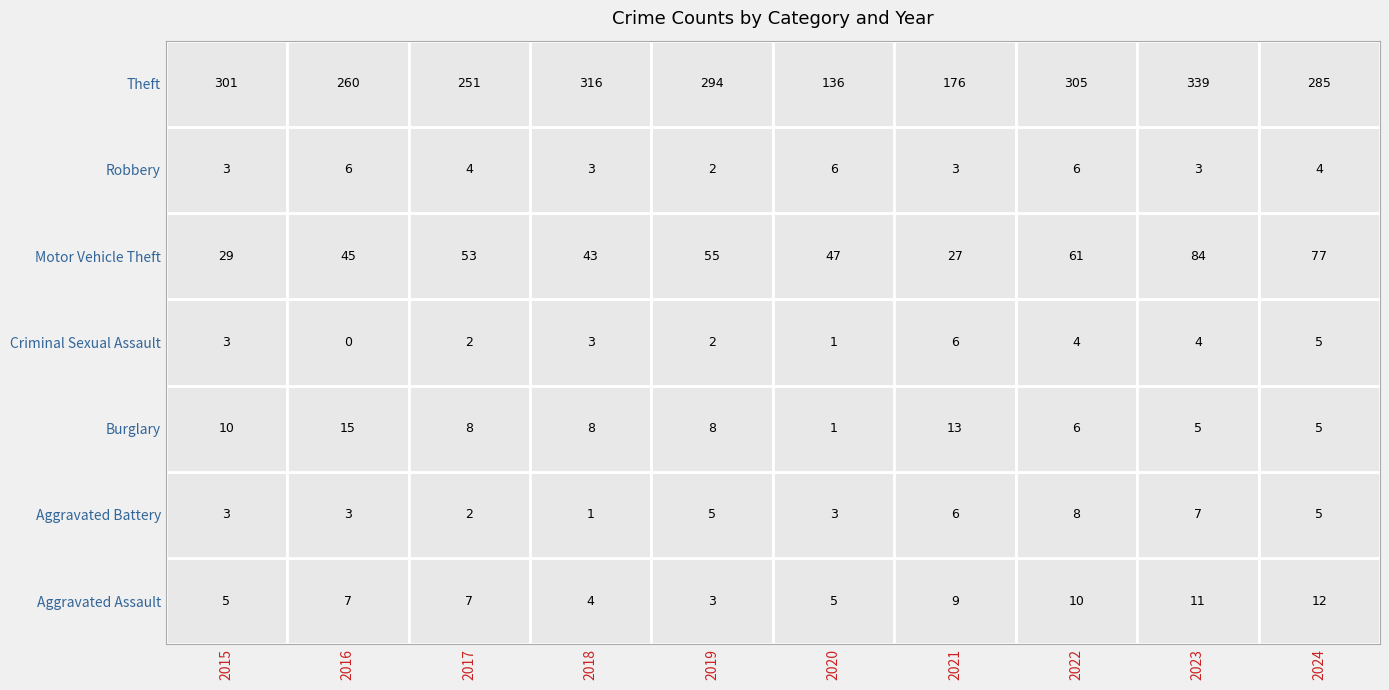

Reading left to right, list all the values displayed in this chart.

Aggravated Assault: 0=5	1=7	2=7	3=4	4=3	5=5	6=9	7=10	8=11	9=12
Aggravated Battery: 0=3	1=3	2=2	3=1	4=5	5=3	6=6	7=8	8=7	9=5
Burglary: 0=10	1=15	2=8	3=8	4=8	5=1	6=13	7=6	8=5	9=5
Criminal Sexual Assault: 0=3	1=0	2=2	3=3	4=2	5=1	6=6	7=4	8=4	9=5
Motor Vehicle Theft: 0=29	1=45	2=53	3=43	4=55	5=47	6=27	7=61	8=84	9=77
Robbery: 0=3	1=6	2=4	3=3	4=2	5=6	6=3	7=6	8=3	9=4
Theft: 0=301	1=260	2=251	3=316	4=294	5=136	6=176	7=305	8=339	9=285